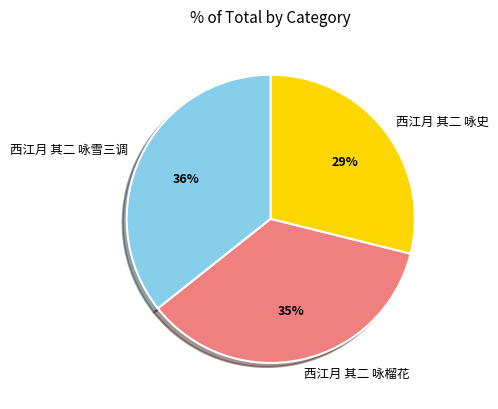

Combined, do 西江月 其二 咏雪三调 and 西江月 其二 咏史 account for over 50%?

Yes